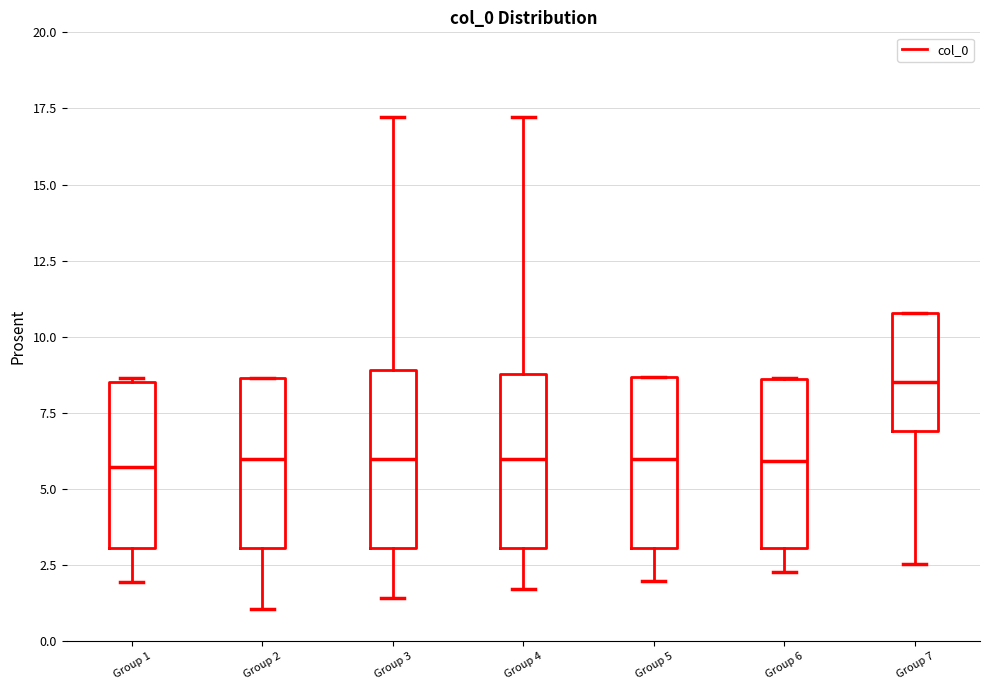

Reading left to right, transcribe this box plot: for each box, give where its median line is, the range the box spans, and where its two whiskers end, as read against the y-axis. The values are not printed on the chart, so give them approximately, as read against the axis.

Group 1: median 5.5, box 3.0 to 8.5, whiskers 2.0 to 8.5
Group 2: median 6.0, box 3.0 to 8.5, whiskers 1.0 to 8.5
Group 3: median 6.0, box 3.0 to 9.0, whiskers 1.5 to 17.0
Group 4: median 6.0, box 3.0 to 9.0, whiskers 1.5 to 17.0
Group 5: median 6.0, box 3.0 to 8.5, whiskers 2.0 to 8.5
Group 6: median 6.0, box 3.0 to 8.5, whiskers 2.5 to 8.5
Group 7: median 8.5, box 7.0 to 11.0, whiskers 2.5 to 11.0